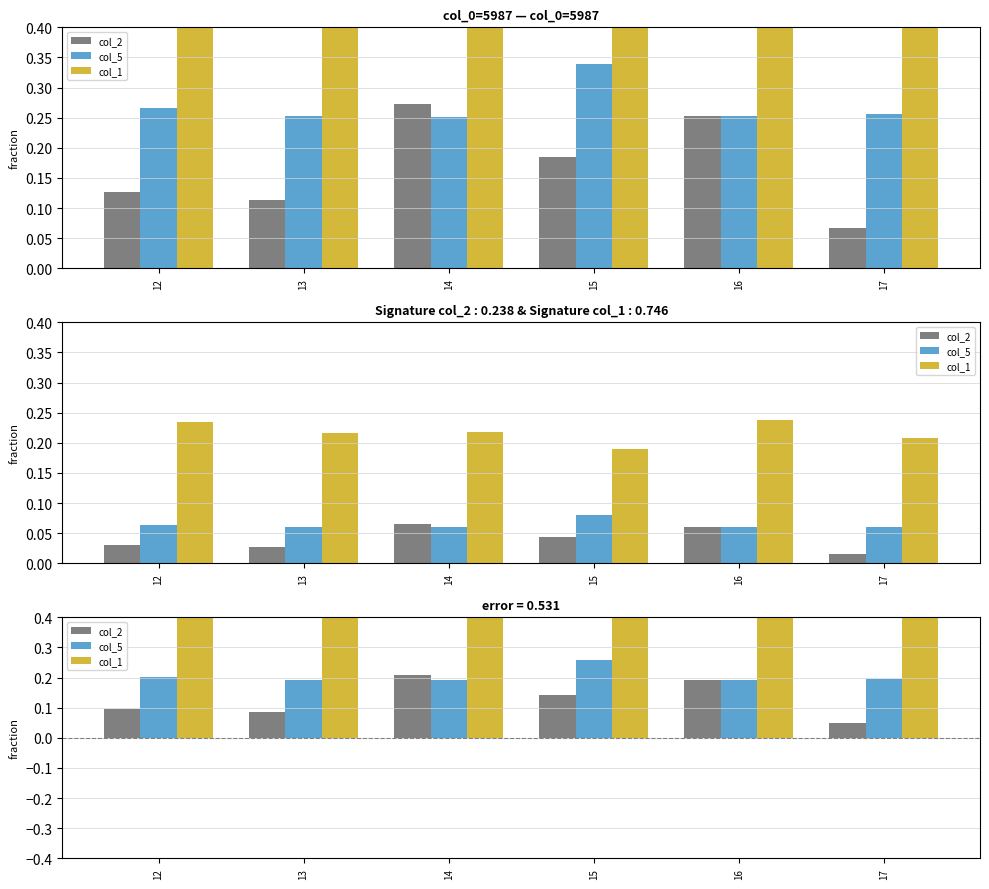

How many groups of bars are there?

6